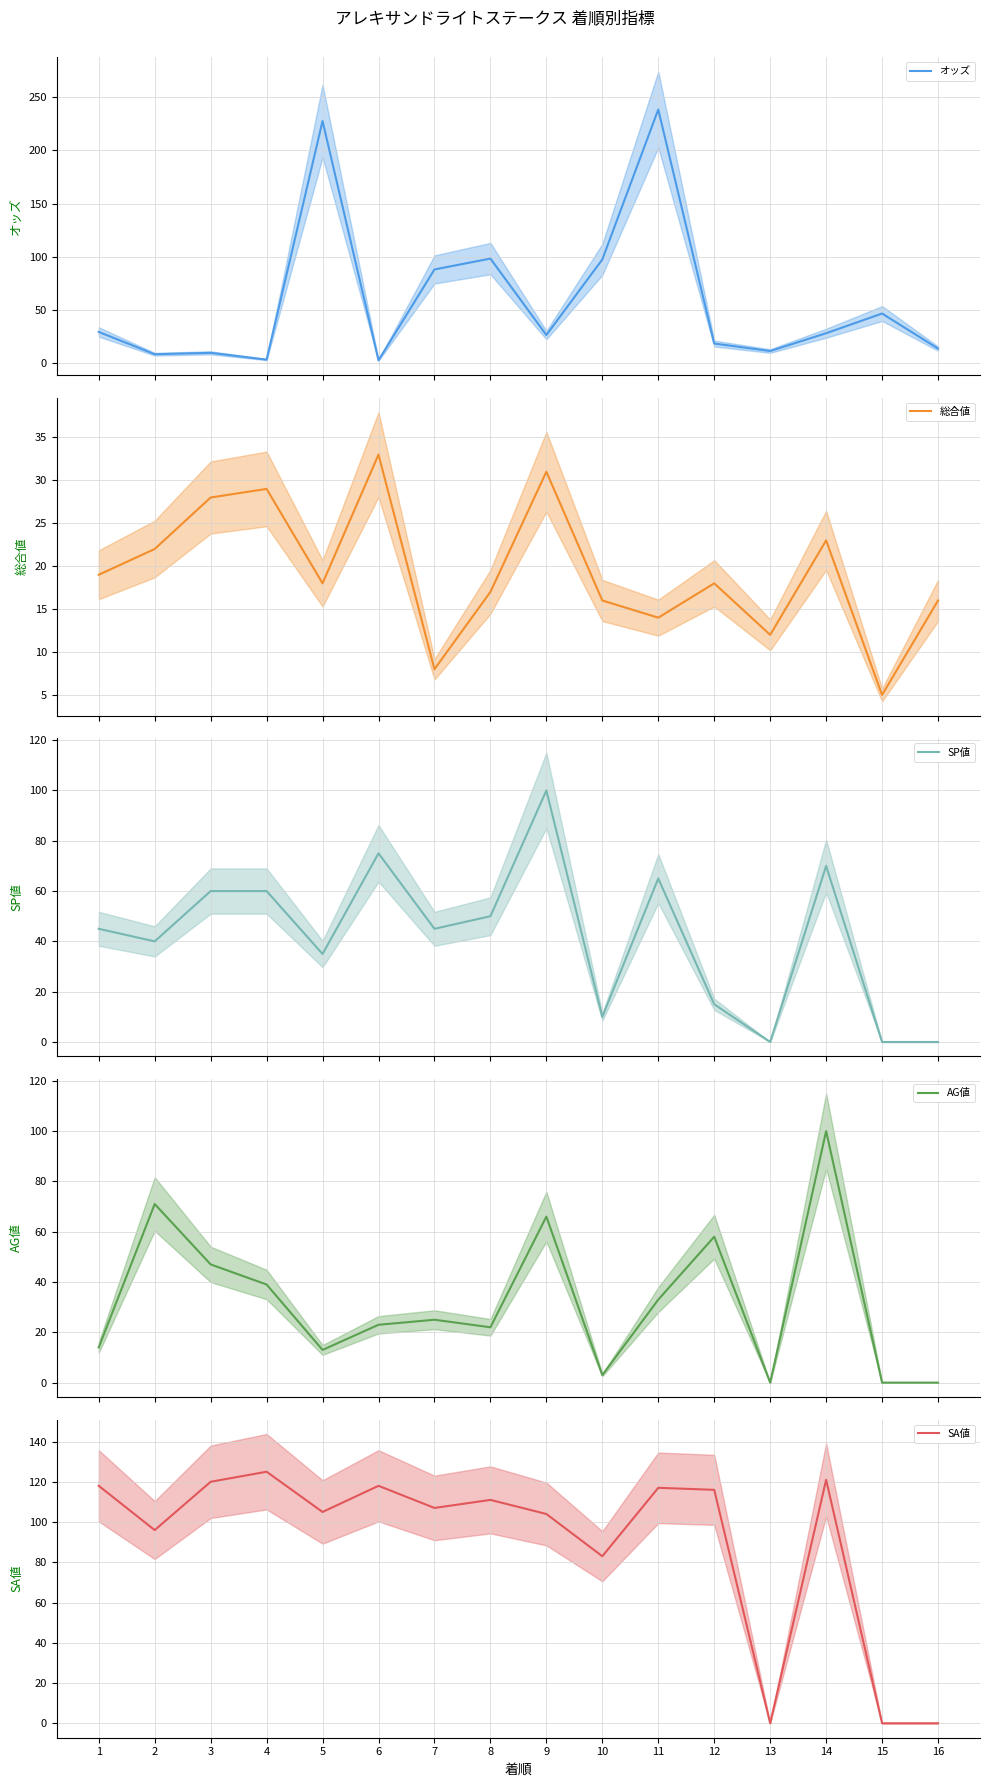

What is the difference between the maximum and minimum values in the SP値 series?

100